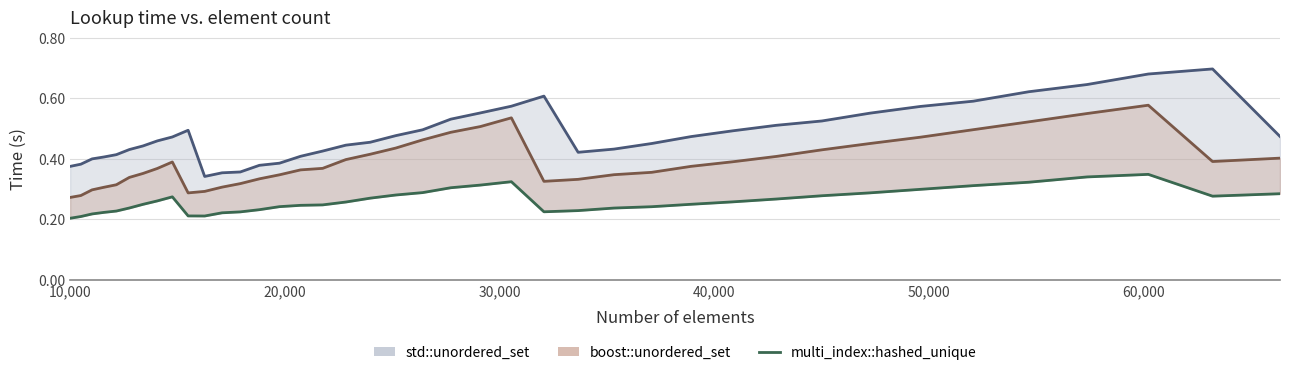

What are all the series names shown in the legend?

std::unordered_set line, boost::unordered_set line, multi_index::hashed_unique